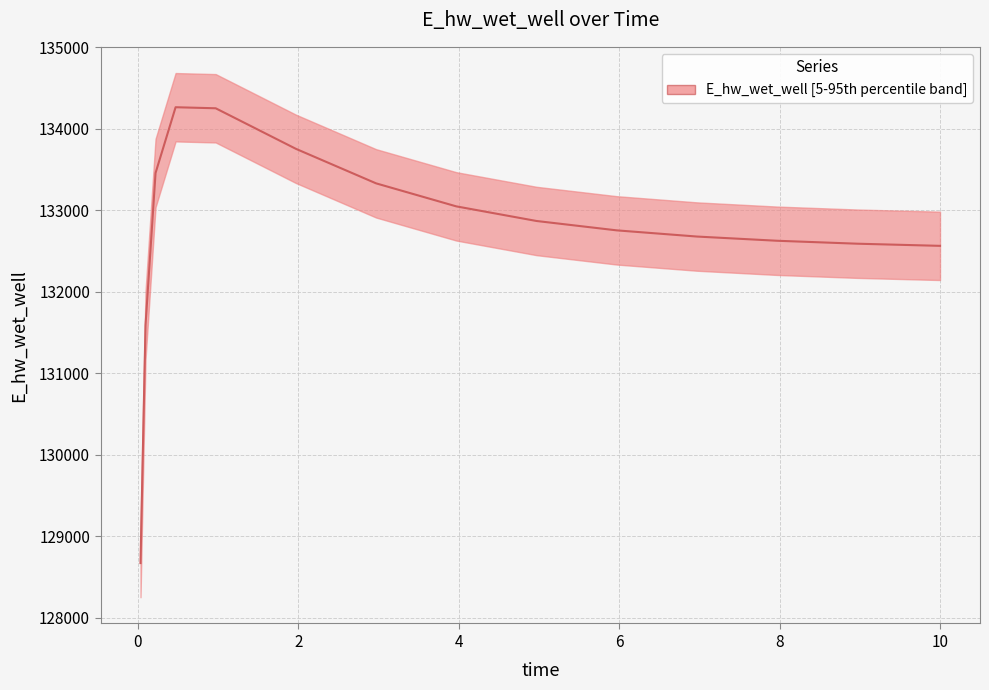

What is the difference between the second highest and second lowest values?

2662.5